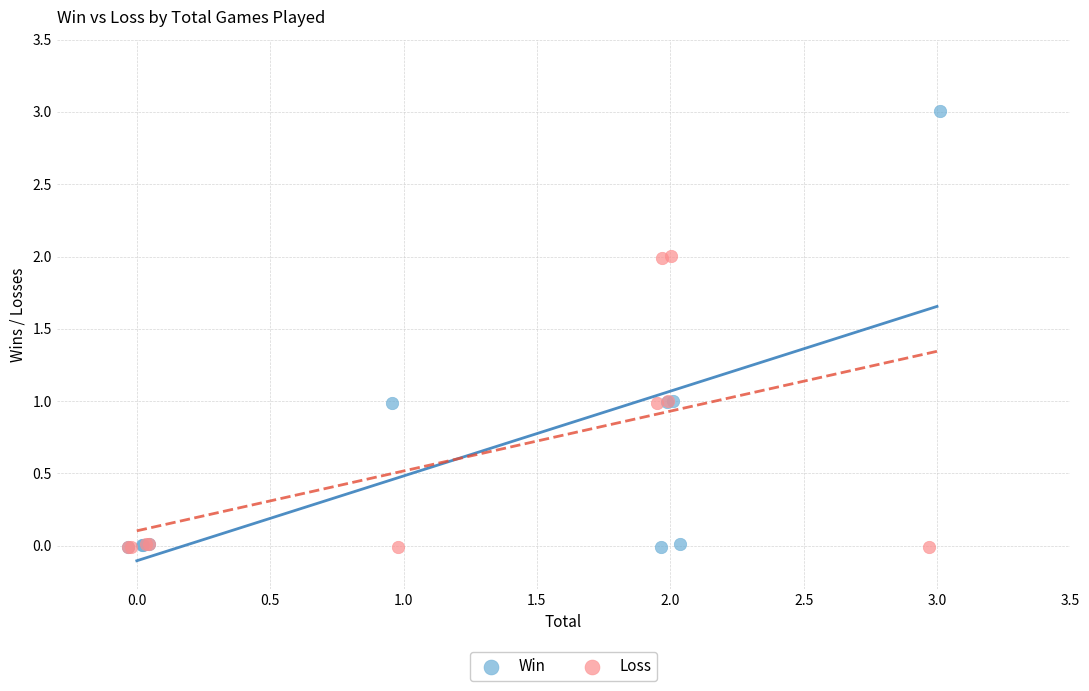

Which series reaches the maximum Y coordinate?

Win